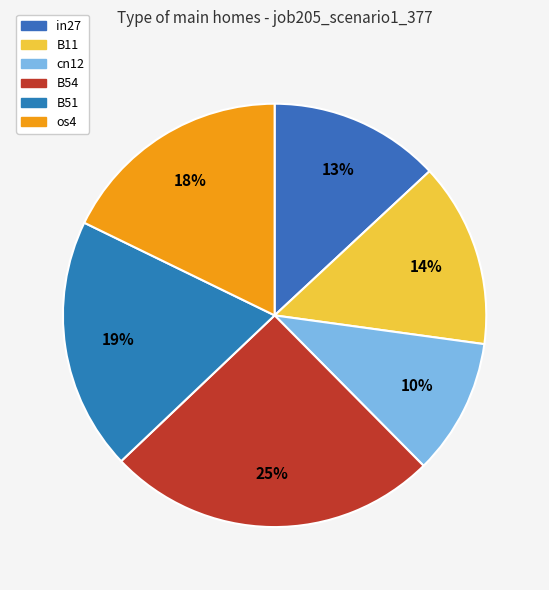

How many slices are in this pie chart?

6